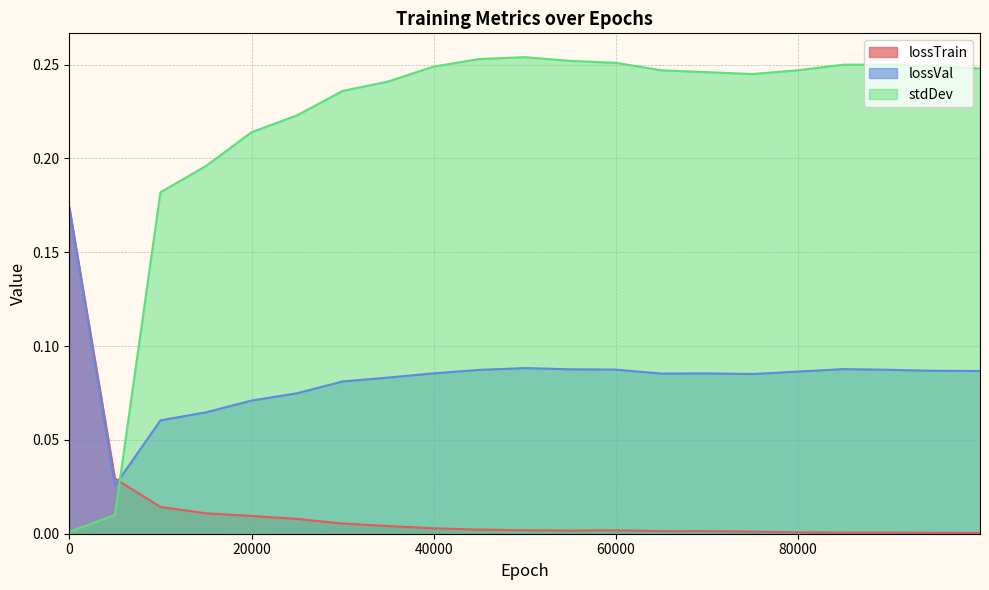

Is the value of lossTrain at 20000 greater than the value of stdDev at 40000?

No